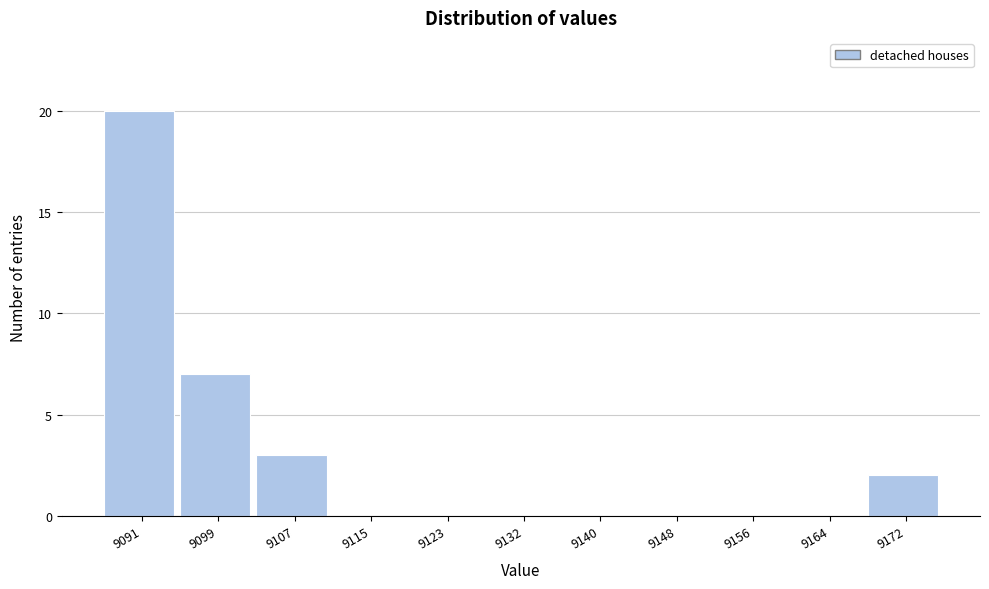

Reading left to right, what are all the values shown in this chart?

9091=20	9099=7	9107=3	9115=0	9123=0	9132=0	9140=0	9148=0	9156=0	9164=0	9172=2